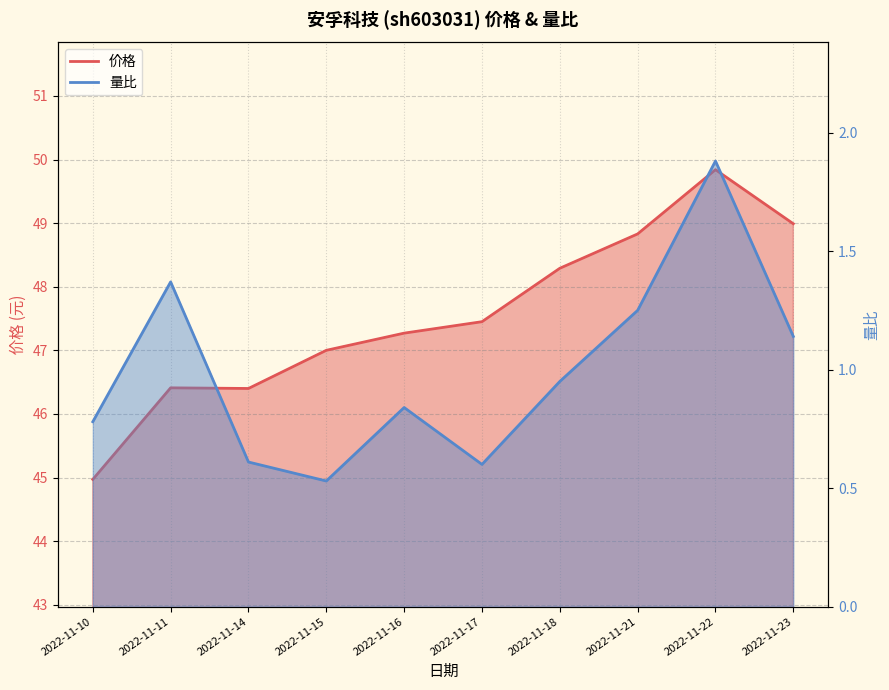

True or false: 量比 and 价格 intersect in this chart.

False